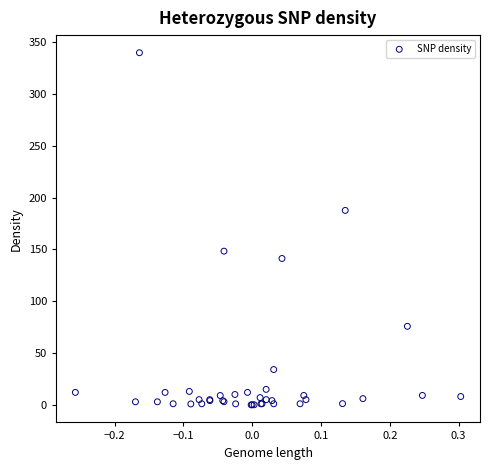

What Y value in the scatter plot is closest to 170?

187.7